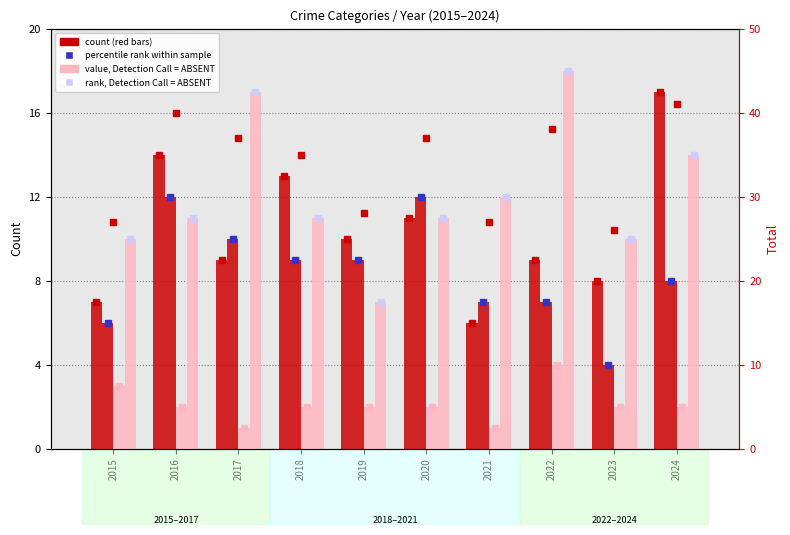

Reading left to right, what are all the values shown in this chart?

Aggravated Assault: 2015=7	2016=14	2017=9	2018=13	2019=10	2020=11	2021=6	2022=9	2023=8	2024=17
Aggravated Battery: 2015=6	2016=12	2017=10	2018=9	2019=9	2020=12	2021=7	2022=7	2023=4	2024=8
Criminal Sexual Assault: 2015=3	2016=2	2017=1	2018=2	2019=2	2020=2	2021=1	2022=4	2023=2	2024=2
Robbery: 2015=10	2016=11	2017=17	2018=11	2019=7	2020=11	2021=12	2022=18	2023=10	2024=14
Total: 2015=27	2016=40	2017=37	2018=35	2019=28	2020=37	2021=27	2022=38	2023=26	2024=41